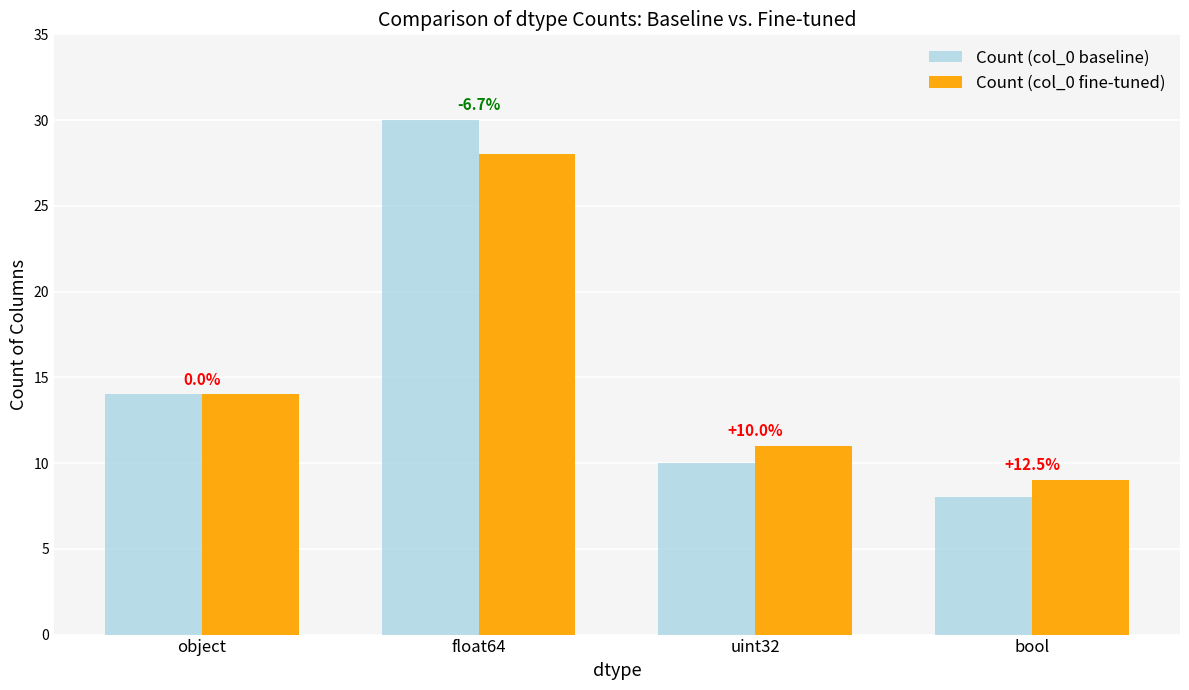

List the series in order of their peak value, lowest first.

Count (col_0 fine-tuned), Count (col_0 baseline)